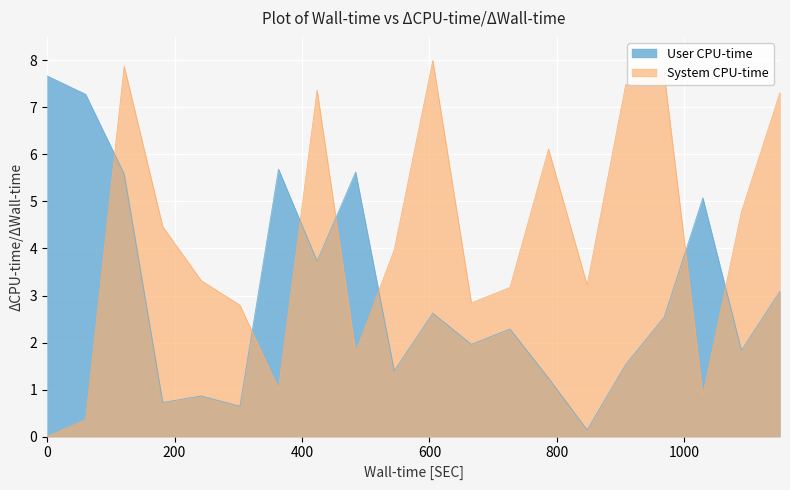

What is the value of the User CPU-time point at the 5th from the left?

0.9